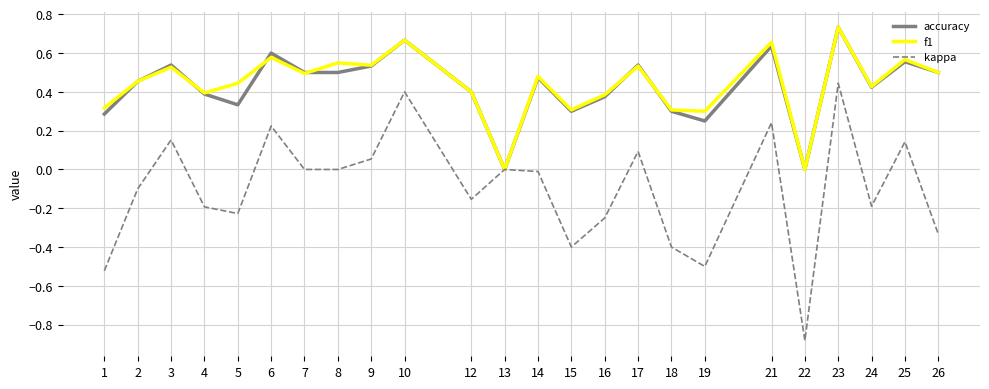

Between 4 and 17, which series saw the biggest shift?

kappa